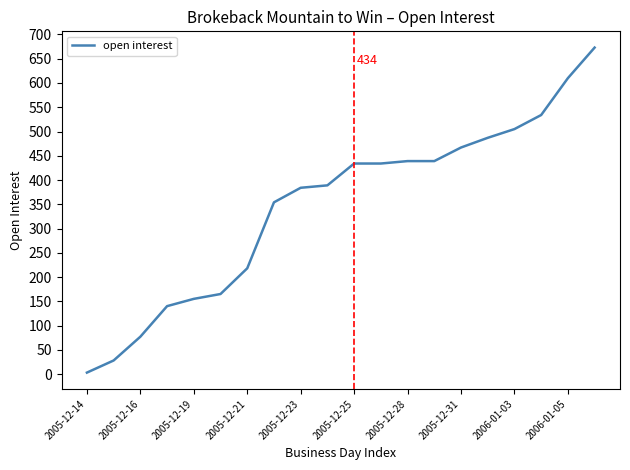

What is the difference between the maximum and minimum values?

670